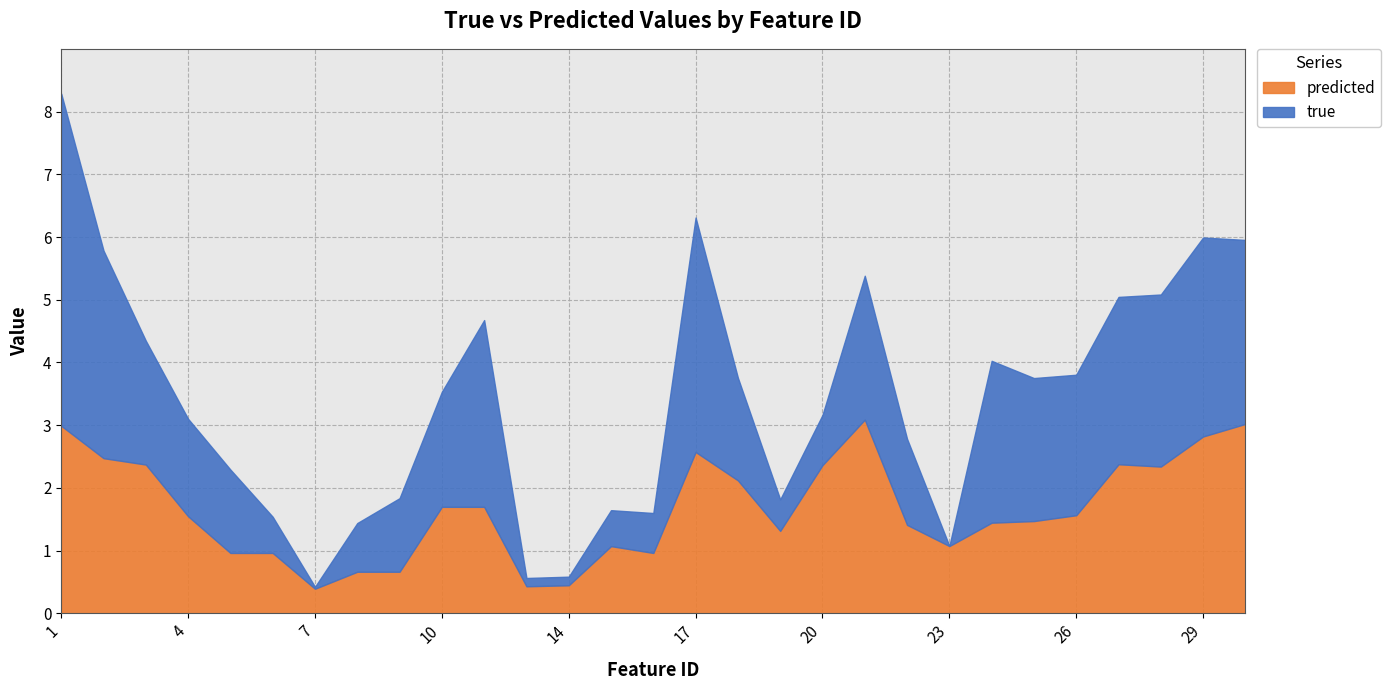

True or false: predicted has a value of 1.0 at 16.

True